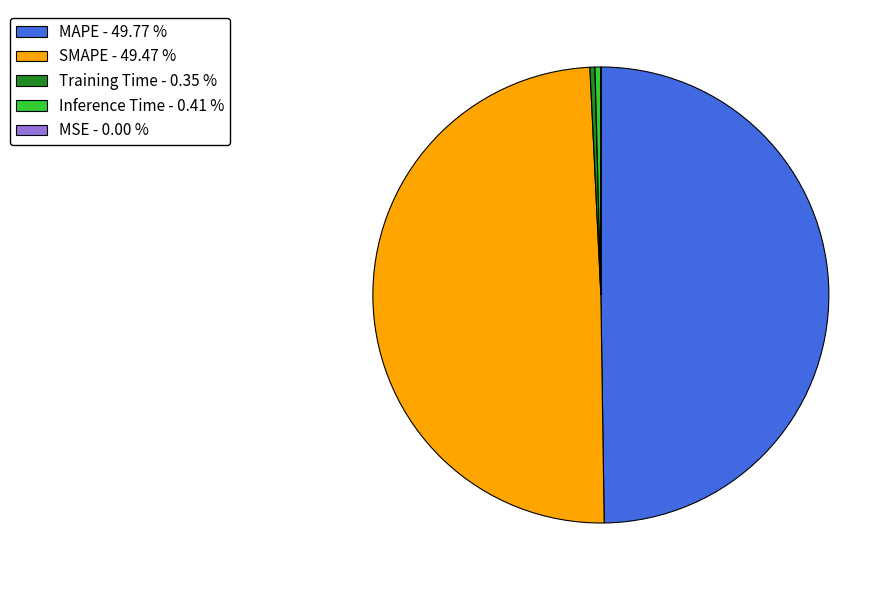

Do Inference Time - 0.41 % and MAPE - 49.77 % together represent more than half of the pie?

Yes